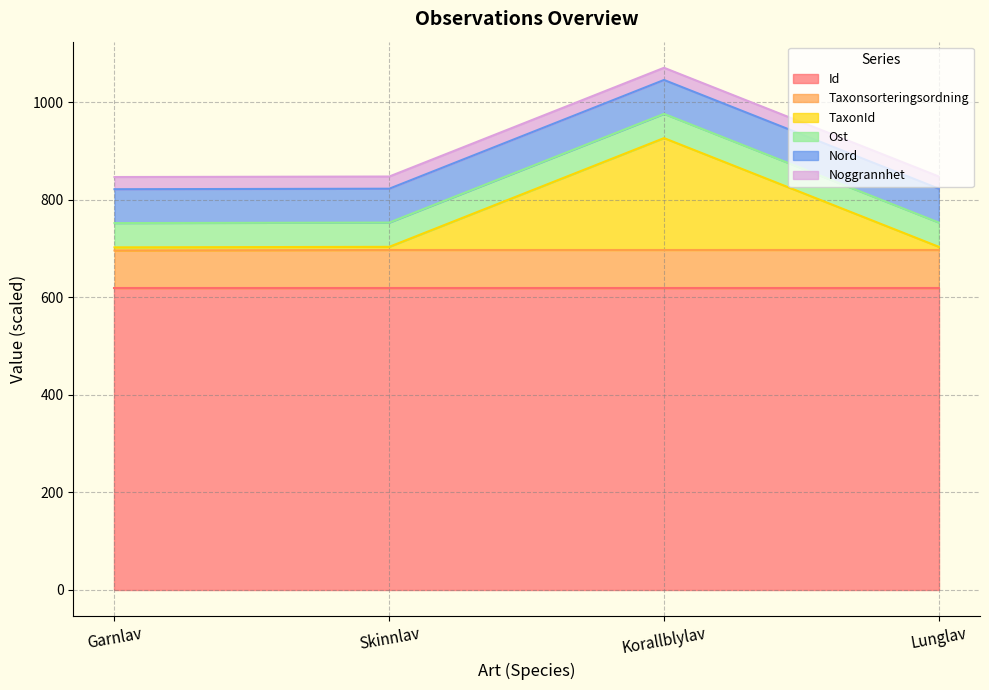

What is the label of the 3rd point from the right?

Skinnlav